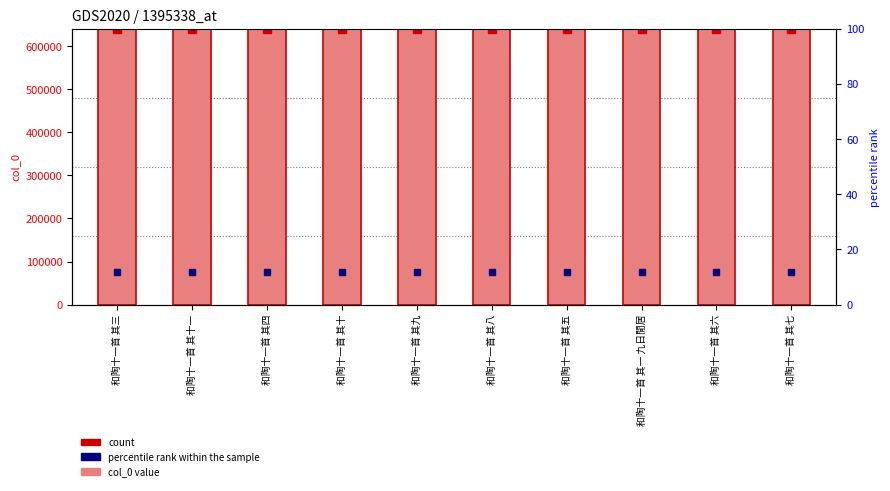

How many data points are above 638928?

4